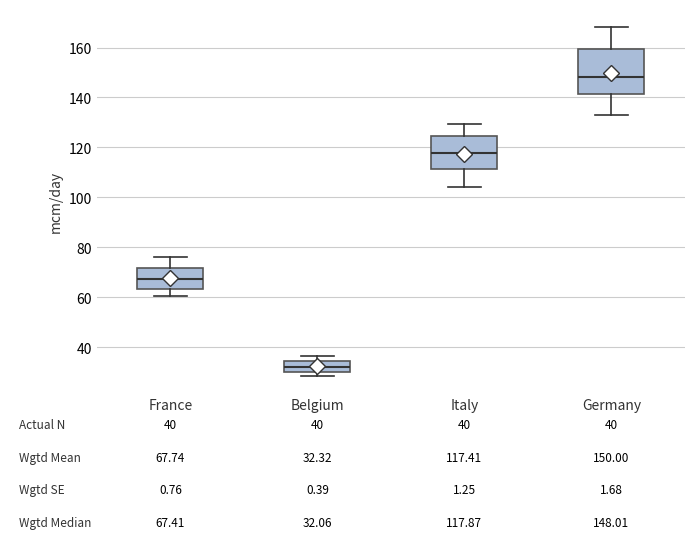

Which box is the tallest, from its lower edge to its upper edge?

Germany